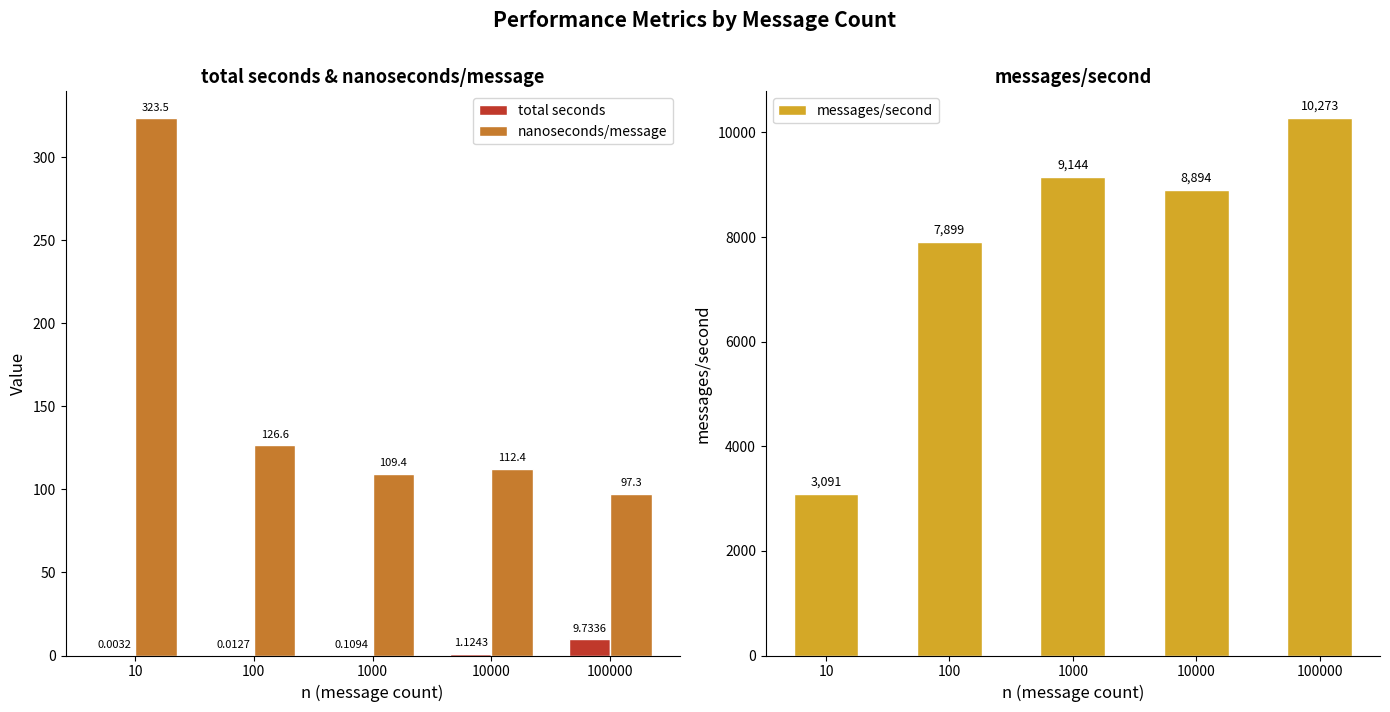

Between 100 and 1000, which series saw the biggest shift?

messages/second